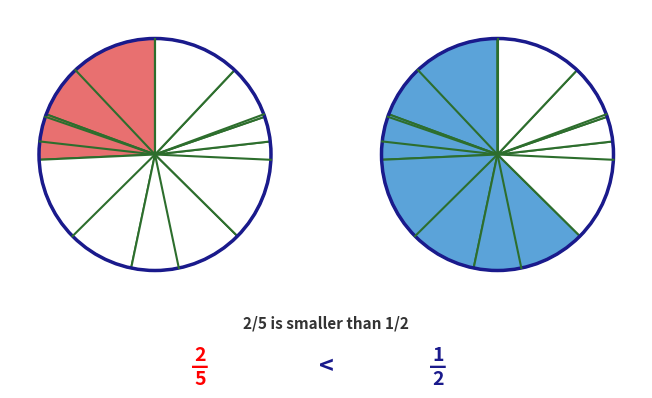

To the nearest percent, what is the difference between the 1 and 0 slice percentages?

13%